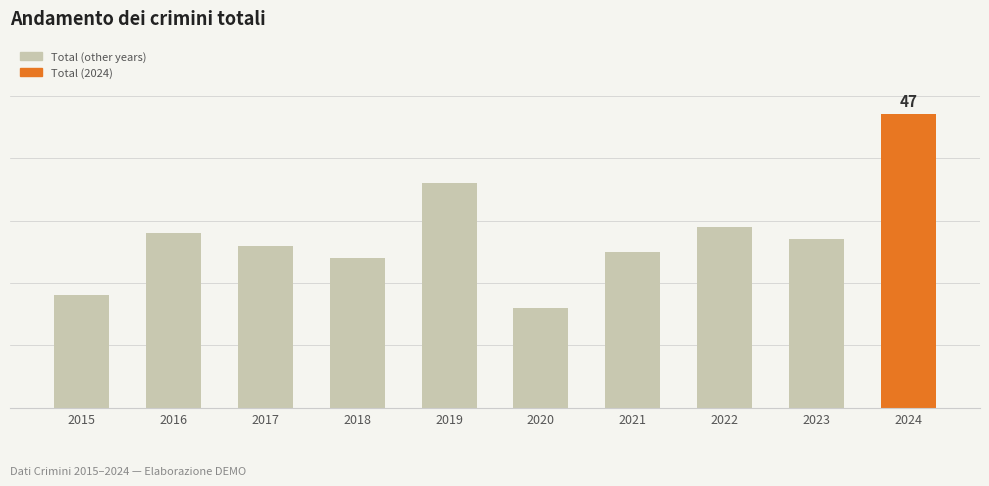

What is the greatest value displayed?

47